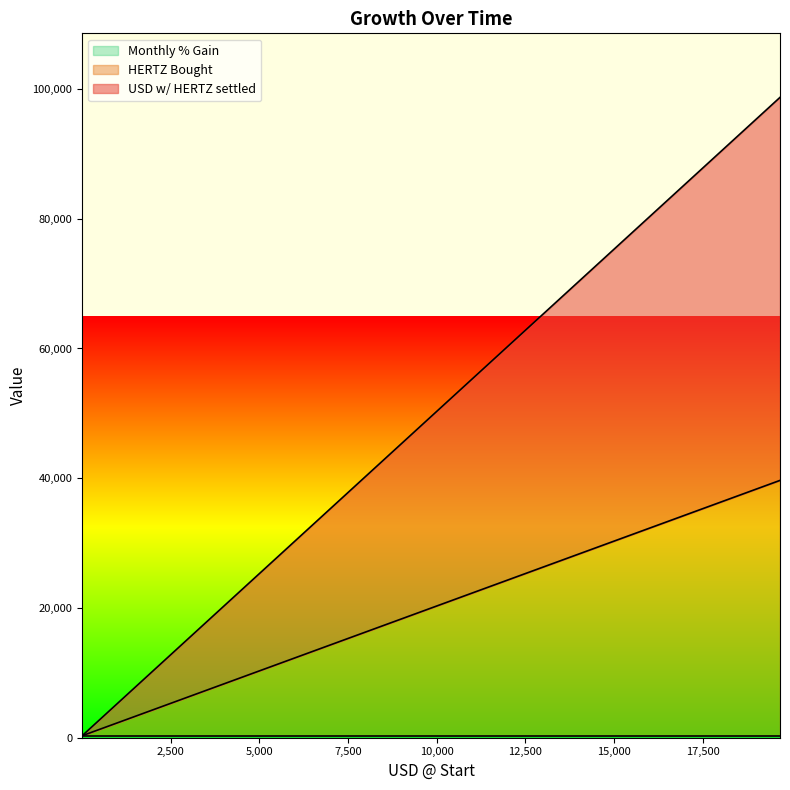

What is the difference between the second highest and second lowest values in the USD w/ HERTZ settled series?

32790